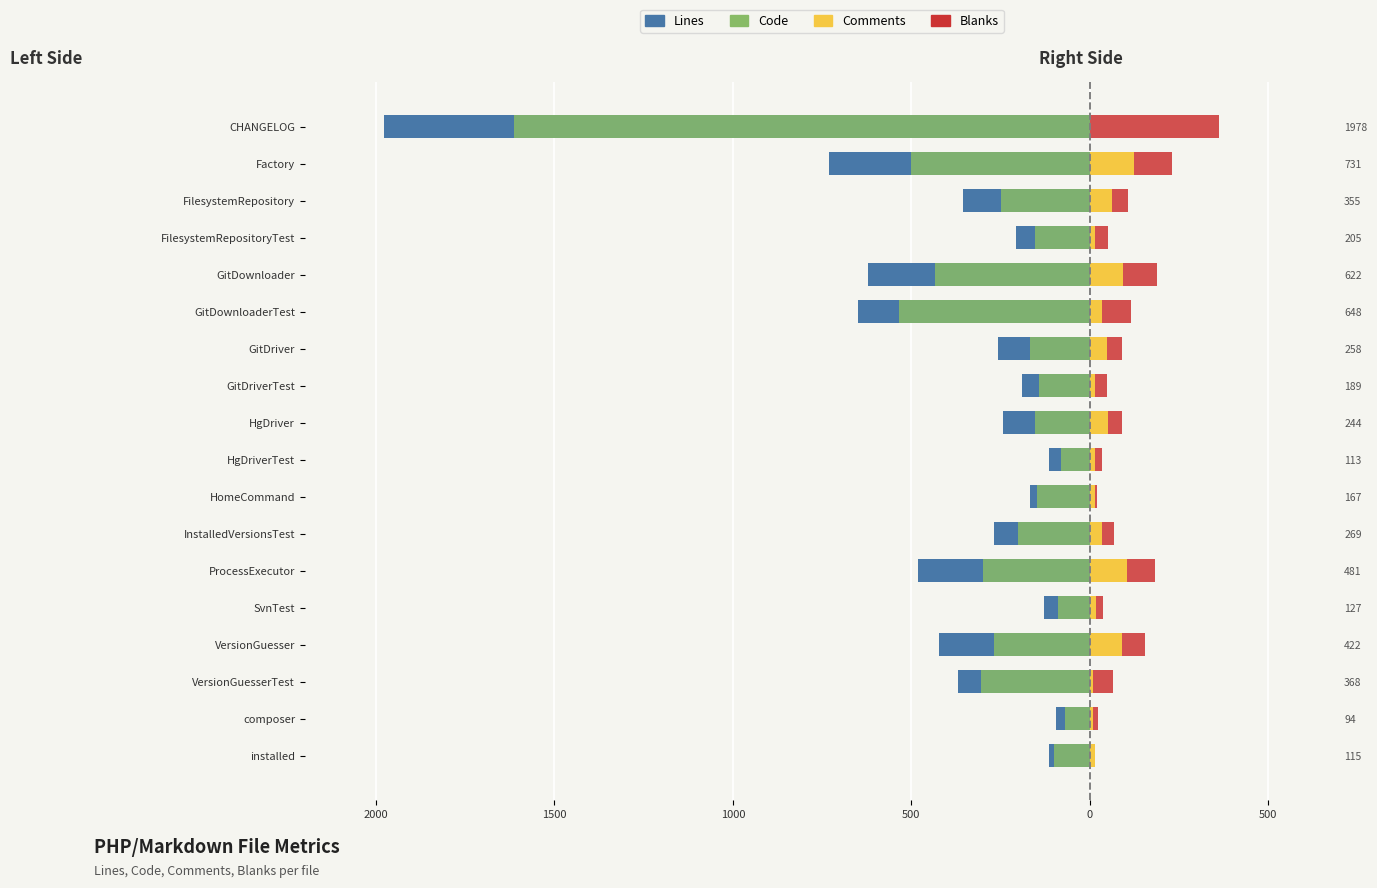

What is the highest value of the Blanks series?

364